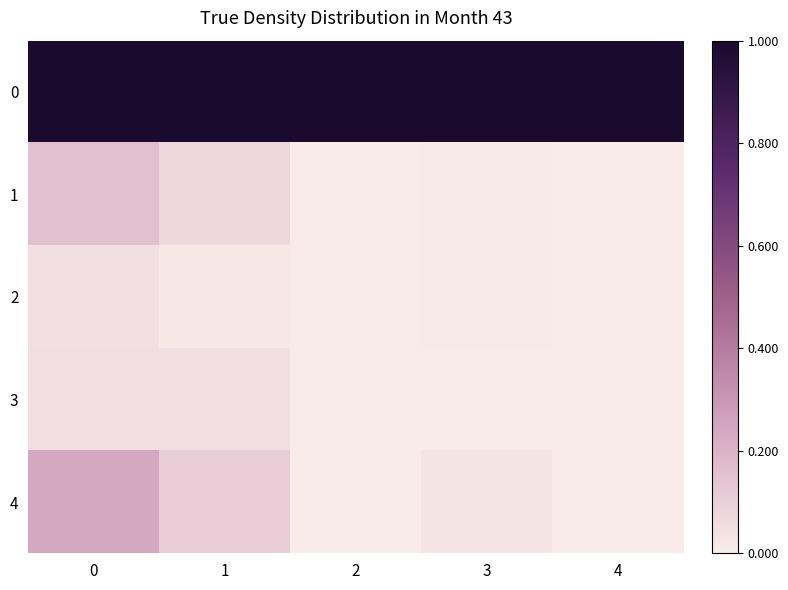

Reading right to left, transcribe all the data shown in this chart.

0: 4=1.0	3=1.0	2=1.0	1=1.0	0=1.0
1: 4=0.0	3=0.0	2=0.0	1=0.1	0=0.2
2: 4=0.0	3=0.0	2=0.0	1=0.0	0=0.0
3: 4=0.0	3=0.0	2=0.0	1=0.0	0=0.0
4: 4=0.0	3=0.0	2=0.0	1=0.1	0=0.2